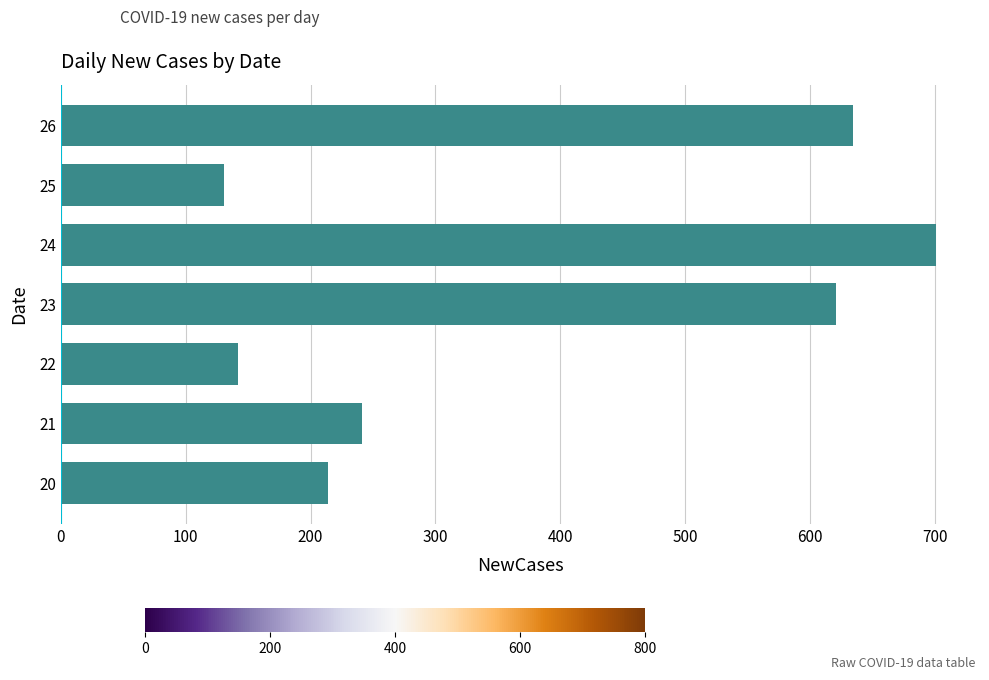

Does the chart contain stacked bars?

No